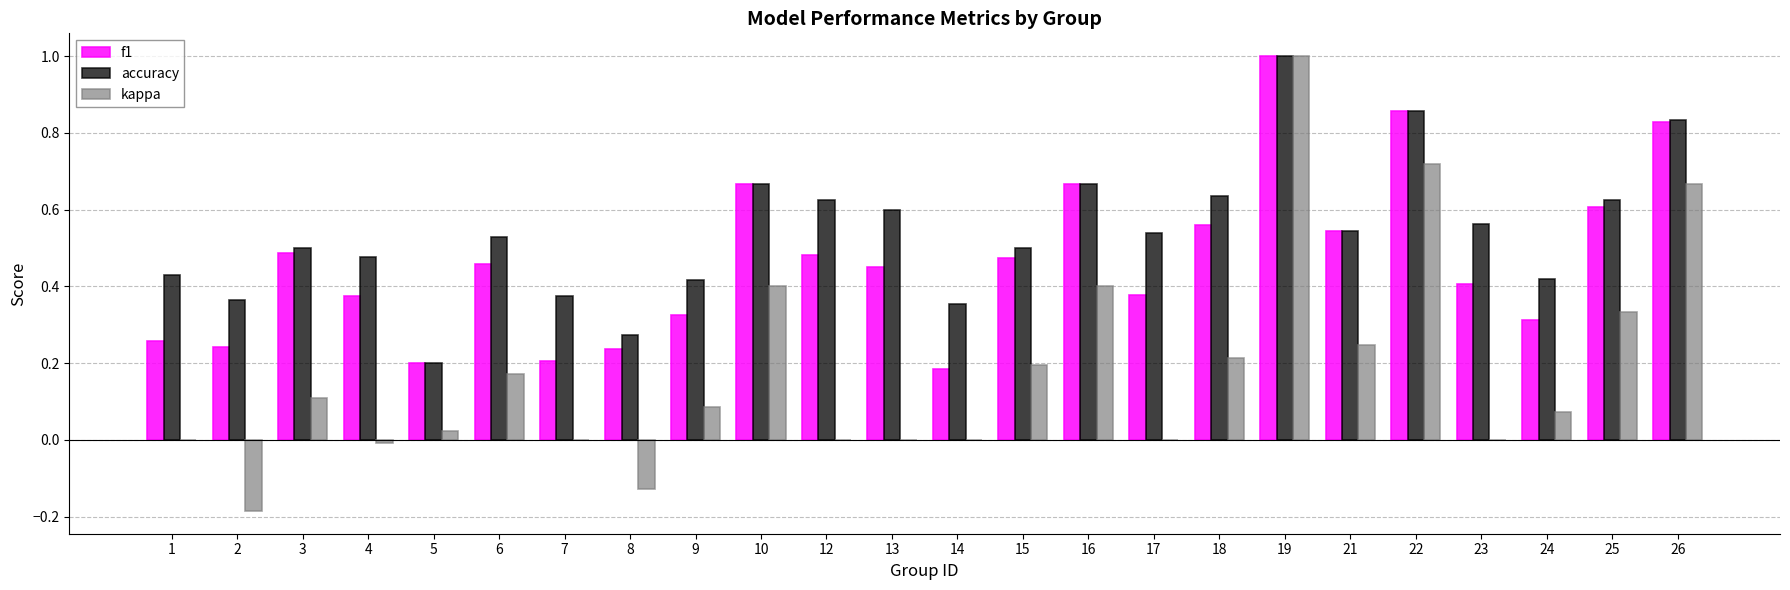

How many groups of bars are there?

24